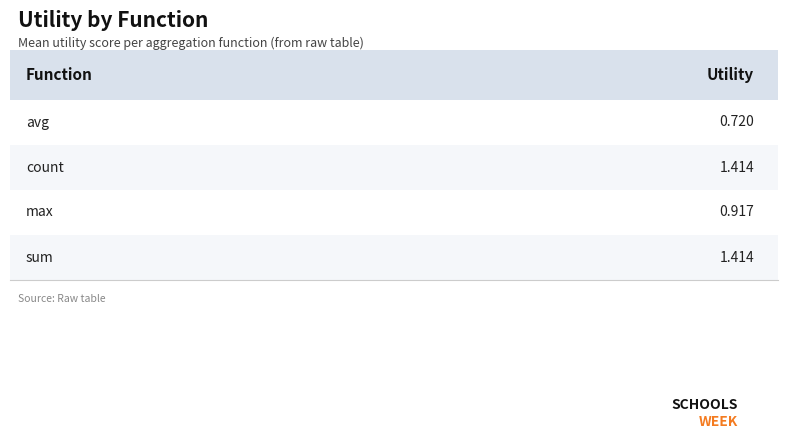

What is the label of the 3rd bar from the left?

max